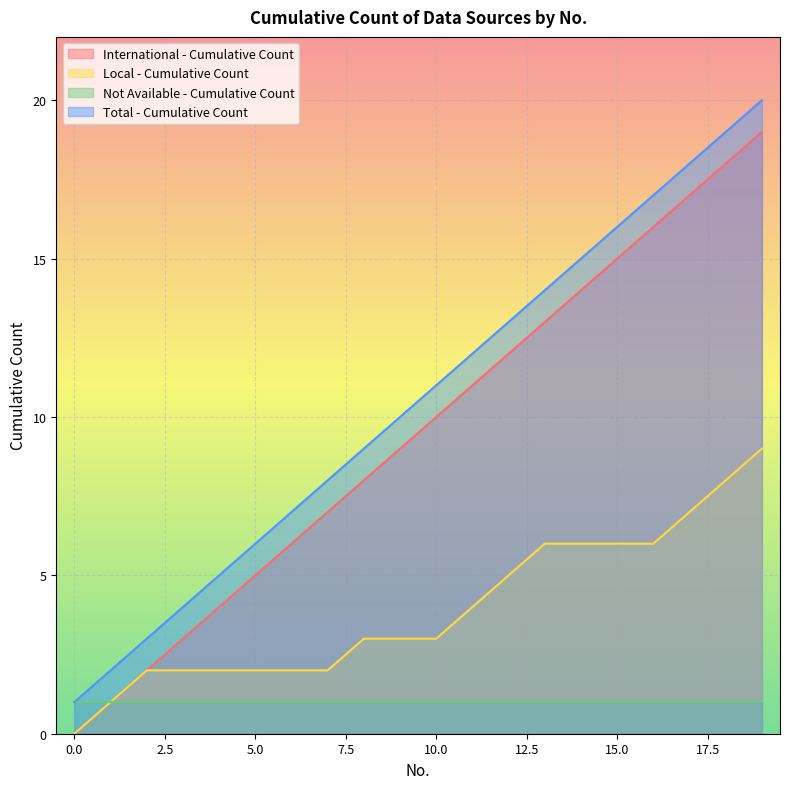

Does the chart display data point markers on the line(s)?

No